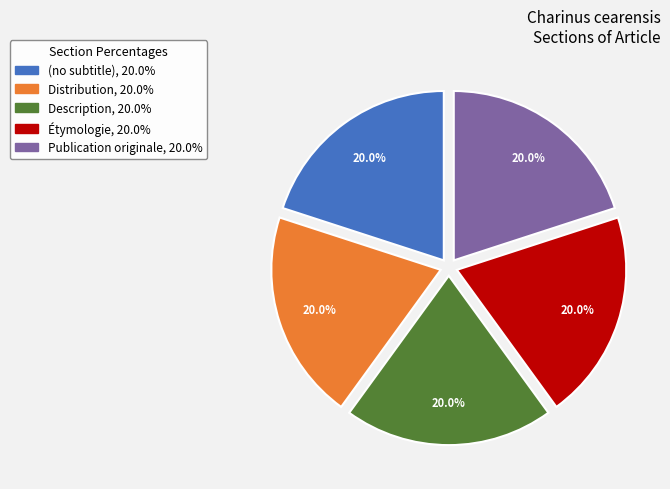

To the nearest percent, what portion does Distribution represent?

20%